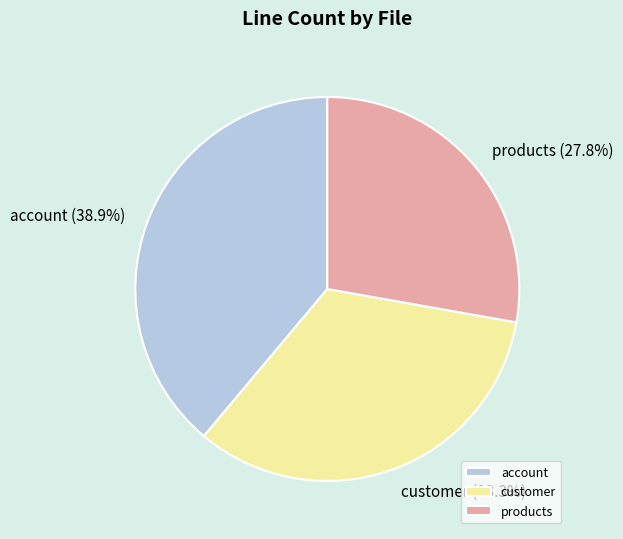

Rank the categories by value from highest to lowest.

account, customer, products